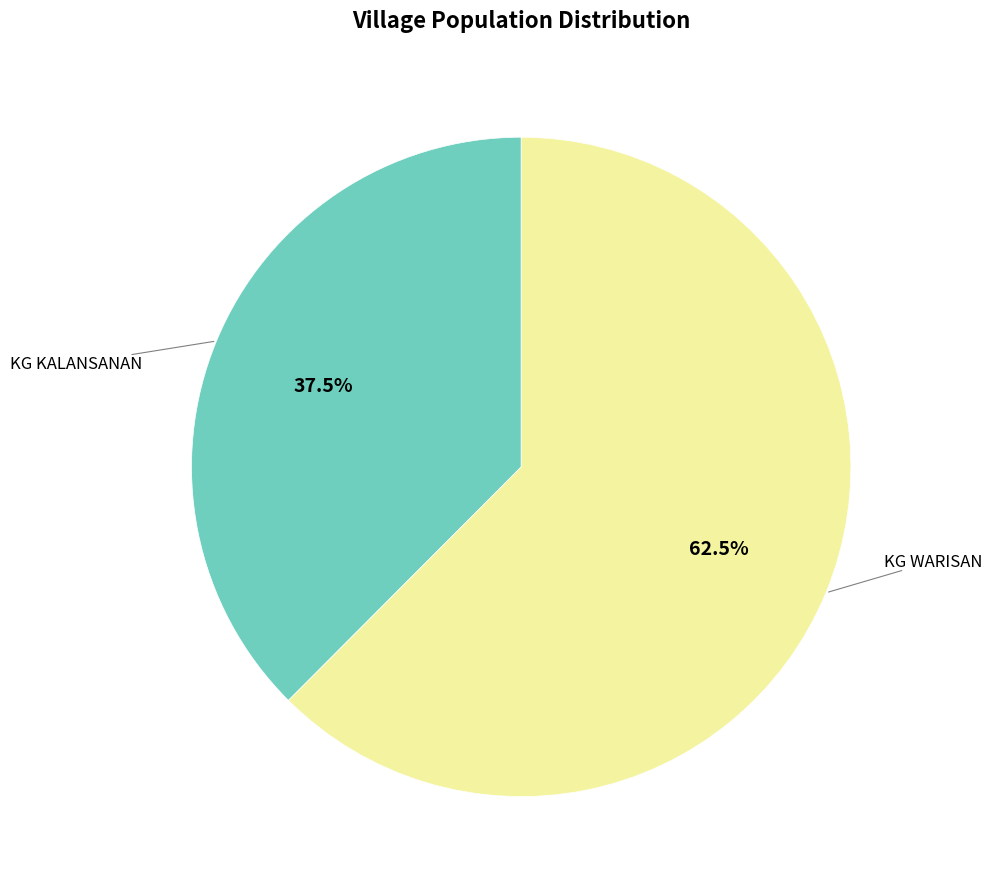

Is there any slice that represents more than half of the pie?

Yes